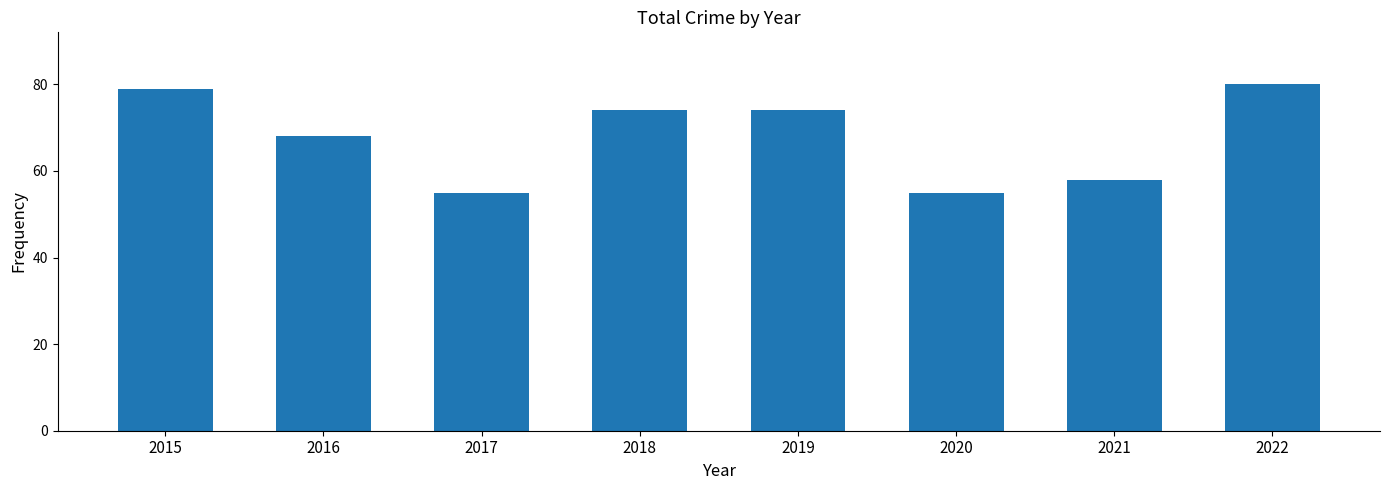

What is the smallest value displayed?

55